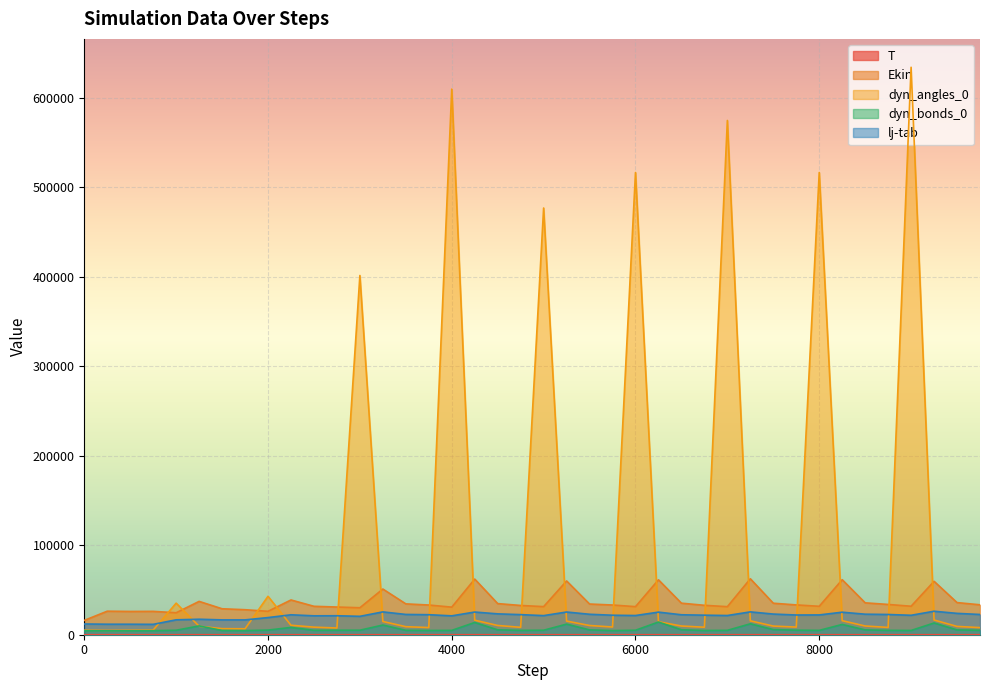

What is the highest value of the lj-tab series?

26254.4